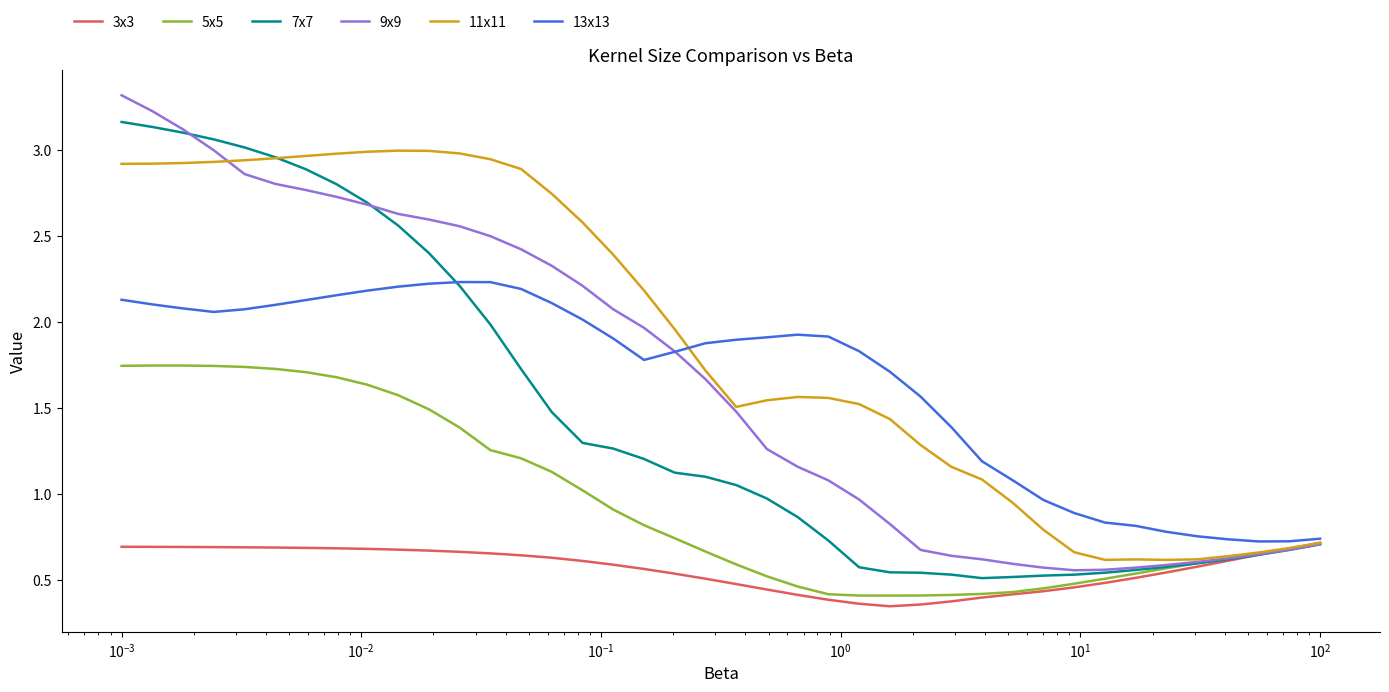

Which series has the largest range (max minus min)?

9x9